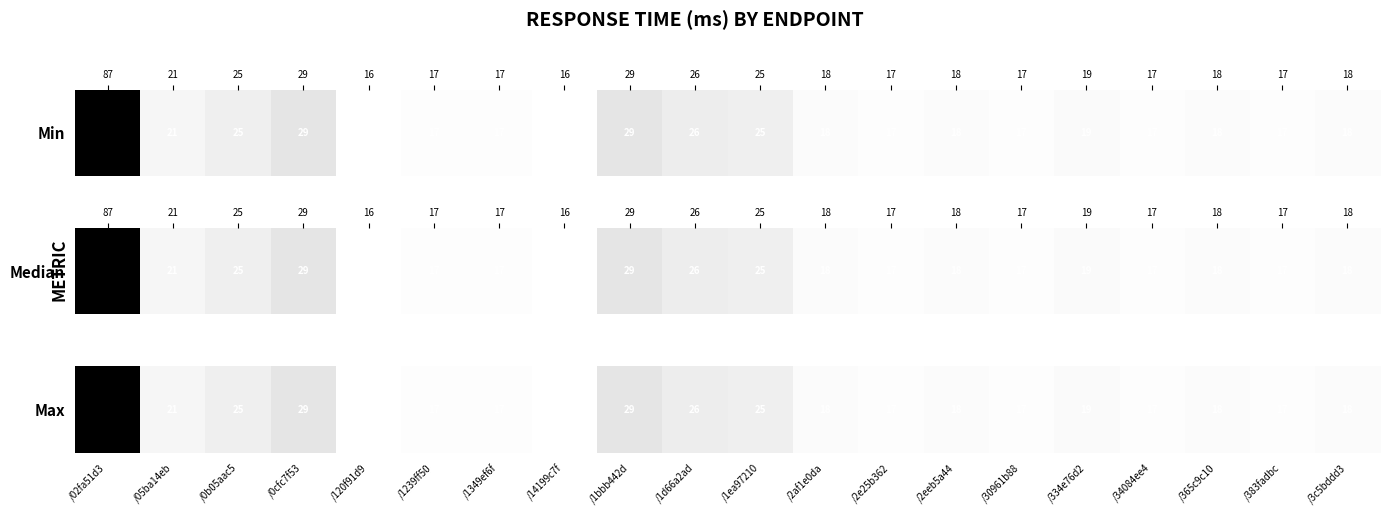

Is it true that the value at /365c9c10 is 0.0?

False